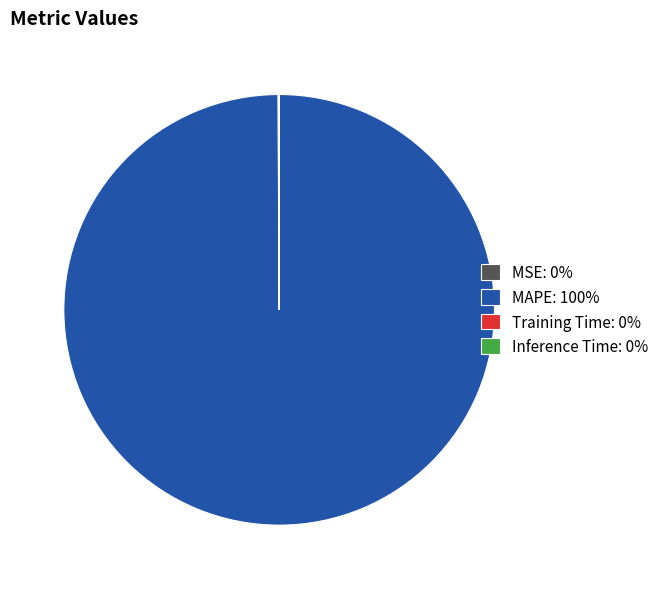

The MAPE: 100% slice represents 100% of the pie. True or false?

True